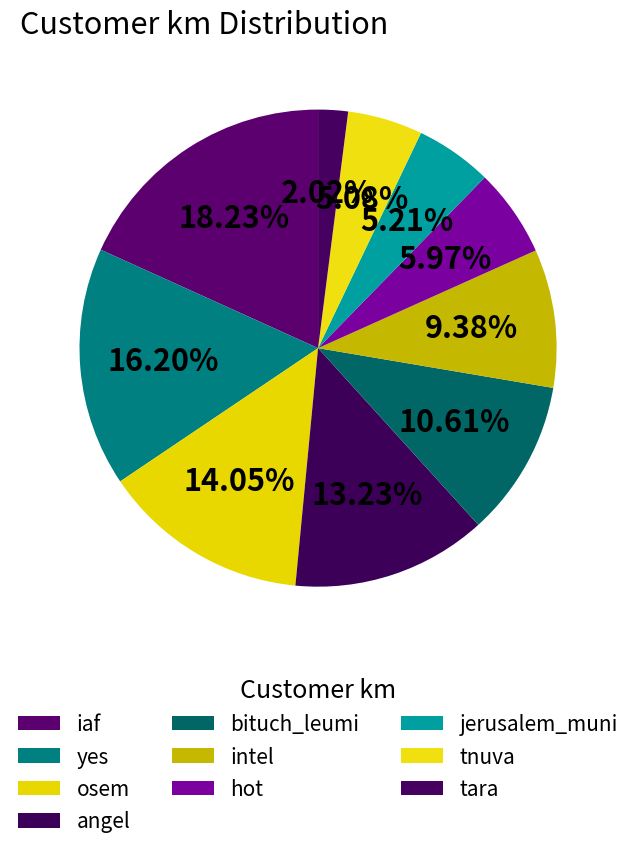

Is there any slice that represents more than half of the pie?

No